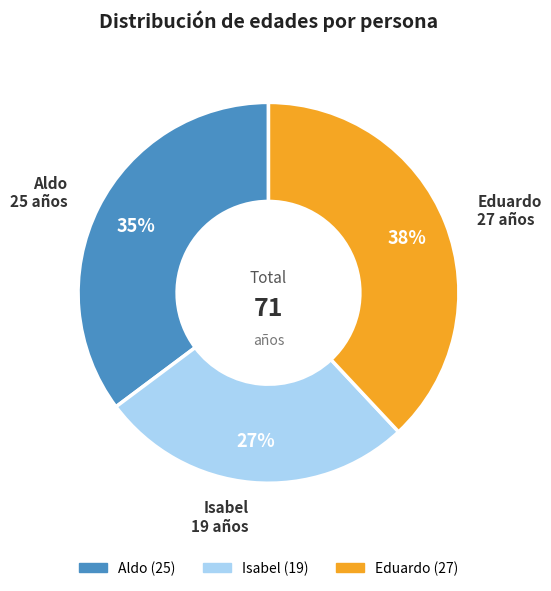

To the nearest percent, what is the average slice percentage?

33%